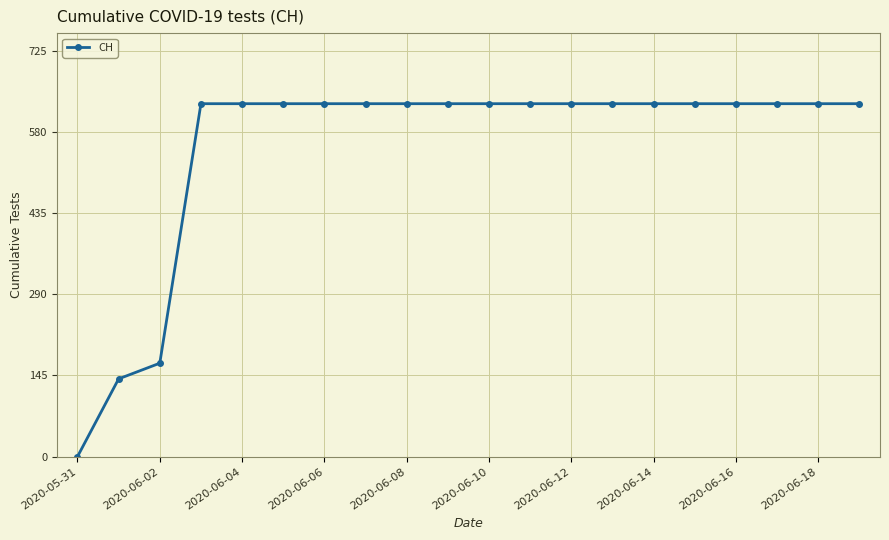

What is the greatest value displayed?

631